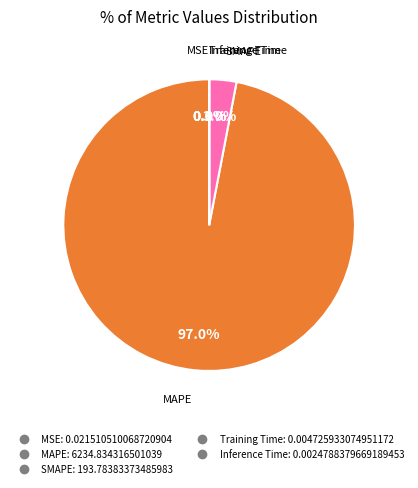

Is it true that MAPE is 97% of the pie?

True